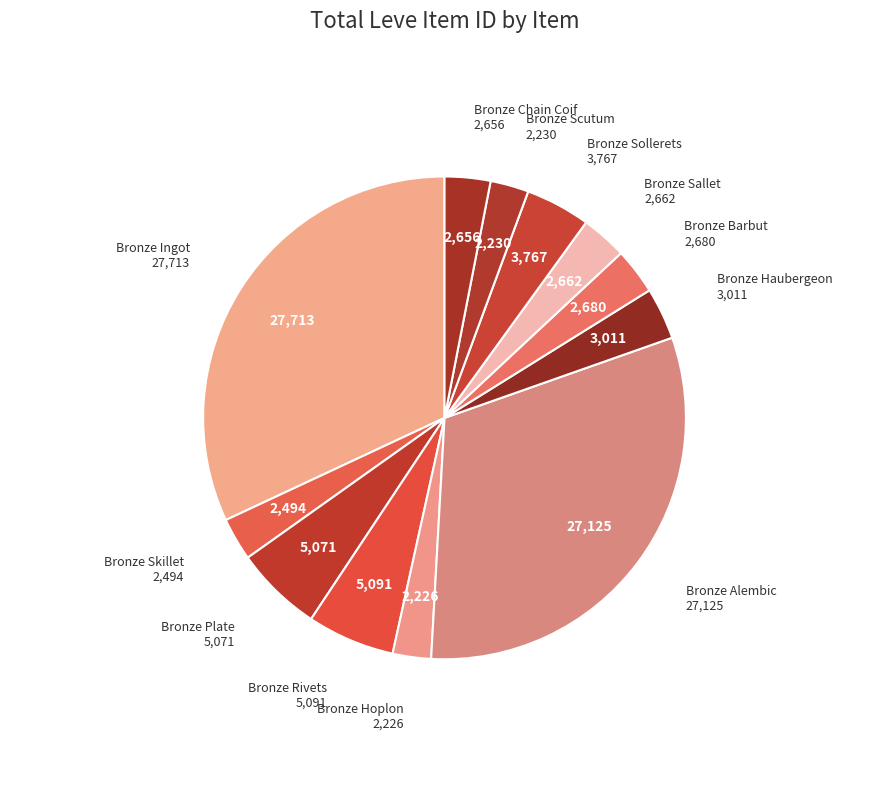

How many slices are in this pie chart?

12